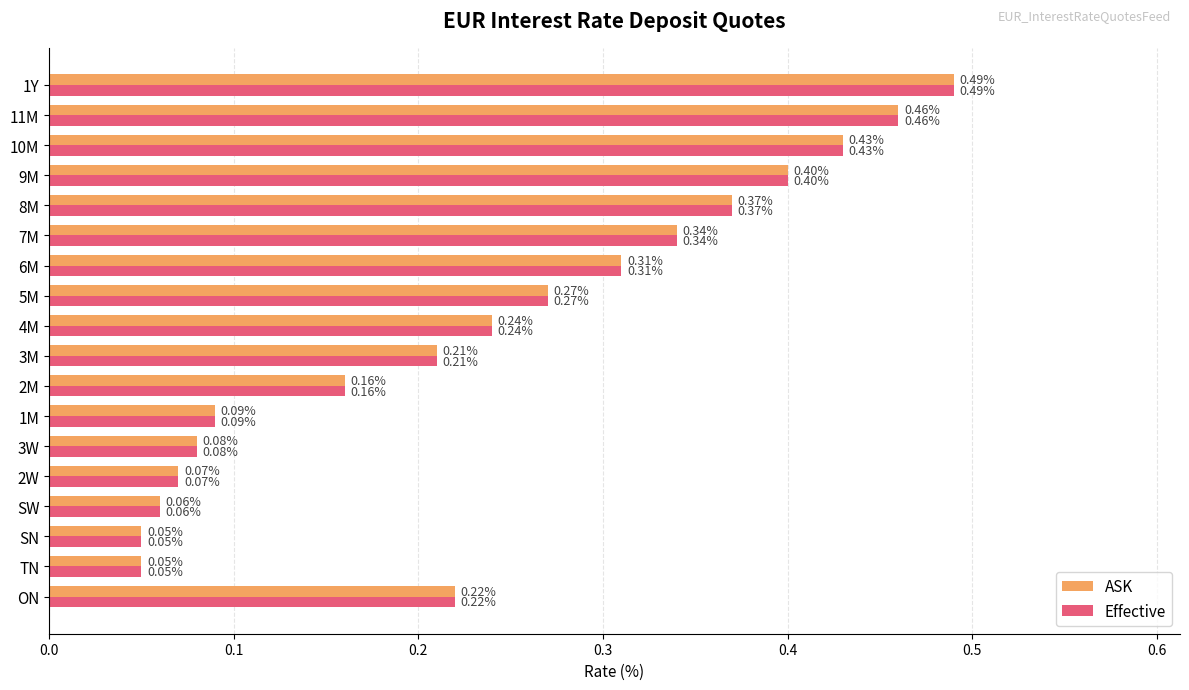

At how many categories does at least one series exceed 0?

18